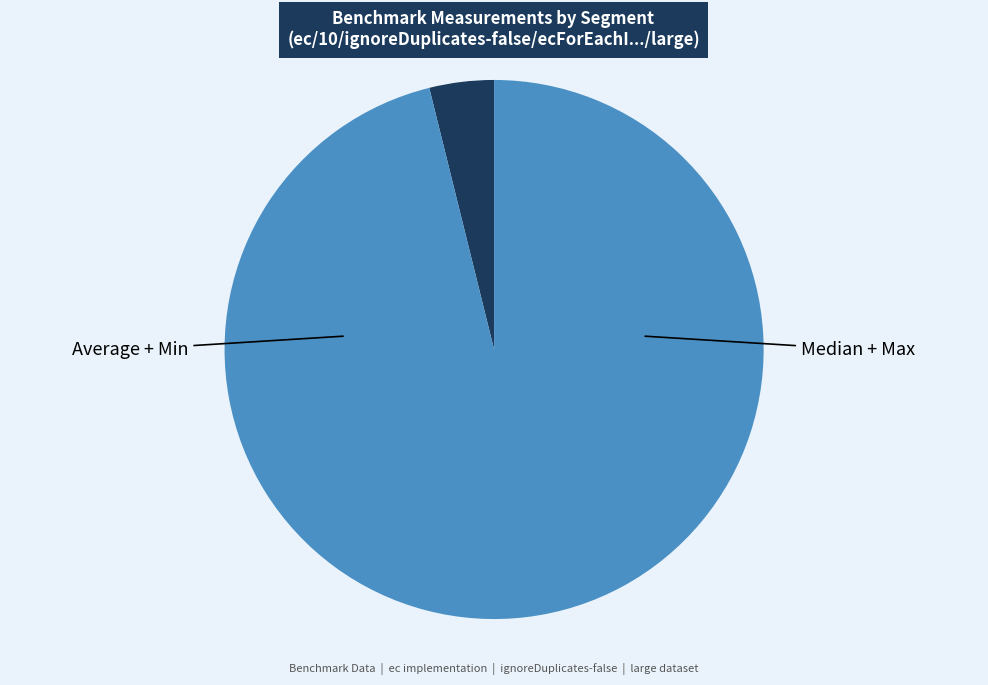

How many slices are in this pie chart?

2